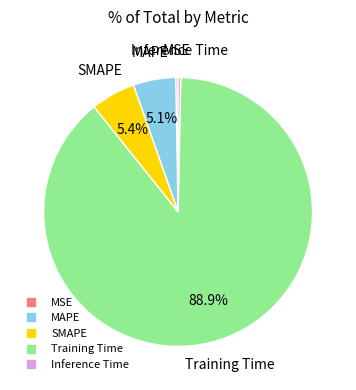

Which slice is the largest?

Training Time